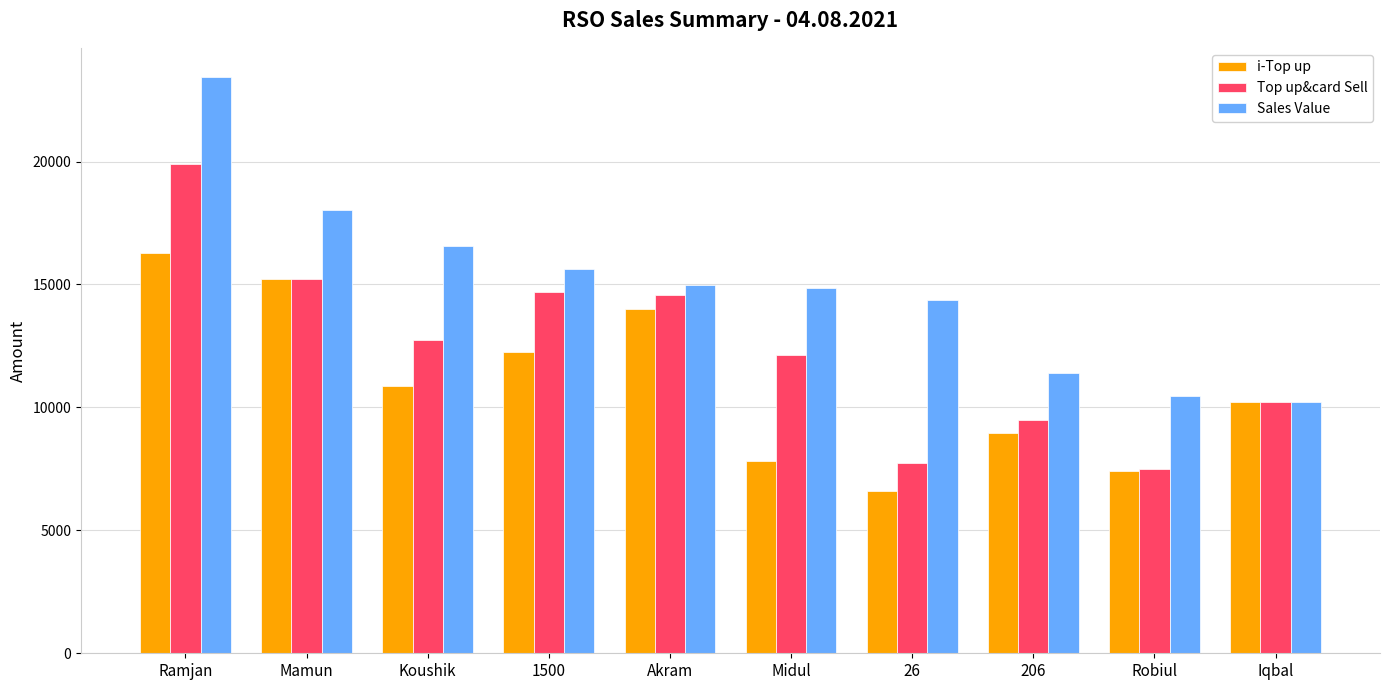

What is the minimum value for Top up&card Sell?

7504